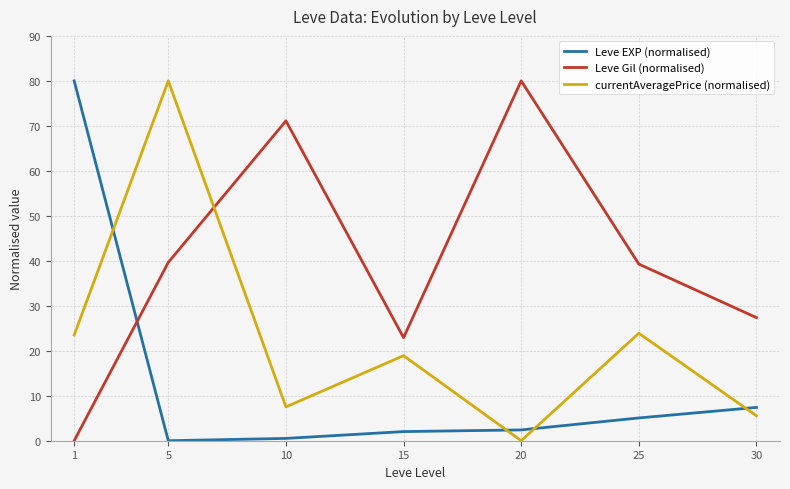

True or false: currentAveragePrice (normalised) has a value of 9.4 at 25.

False